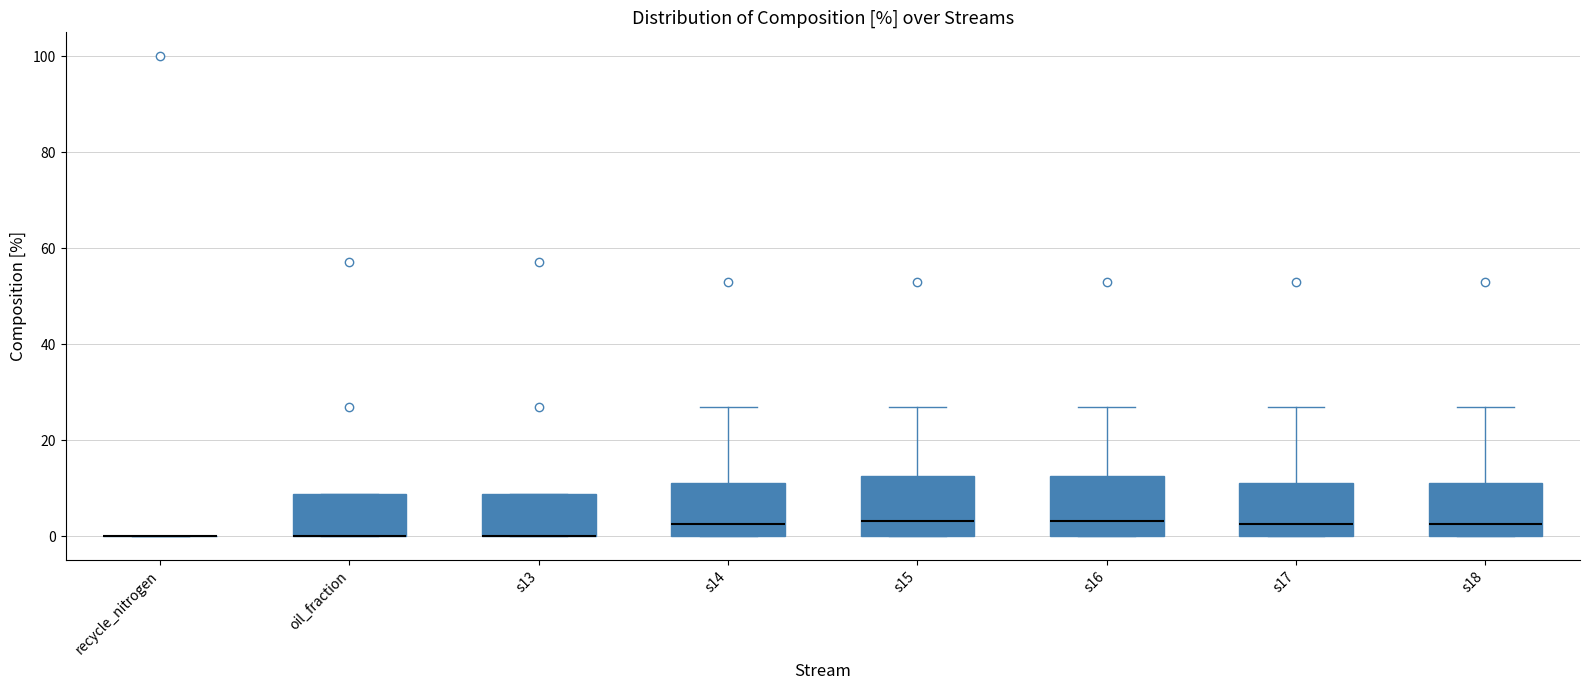

Reading left to right, transcribe this box plot: for each box, give where its median line is, the range the box spans, and where its two whiskers end, as read against the y-axis. The values are not printed on the chart, so give them approximately, as read against the axis.

recycle_nitrogen: box collapsed to a line at 0, whiskers 0 to 0
oil_fraction: median 0 (drawn on the box's lower edge), box 0 to 8, whiskers 0 to 8
s13: median 0 (drawn on the box's lower edge), box 0 to 8, whiskers 0 to 8
s14: median 2, box 0 to 12, whiskers 0 to 26
s15: median 4, box 0 to 12, whiskers 0 to 26
s16: median 4, box 0 to 12, whiskers 0 to 26
s17: median 2, box 0 to 12, whiskers 0 to 26
s18: median 2, box 0 to 12, whiskers 0 to 26